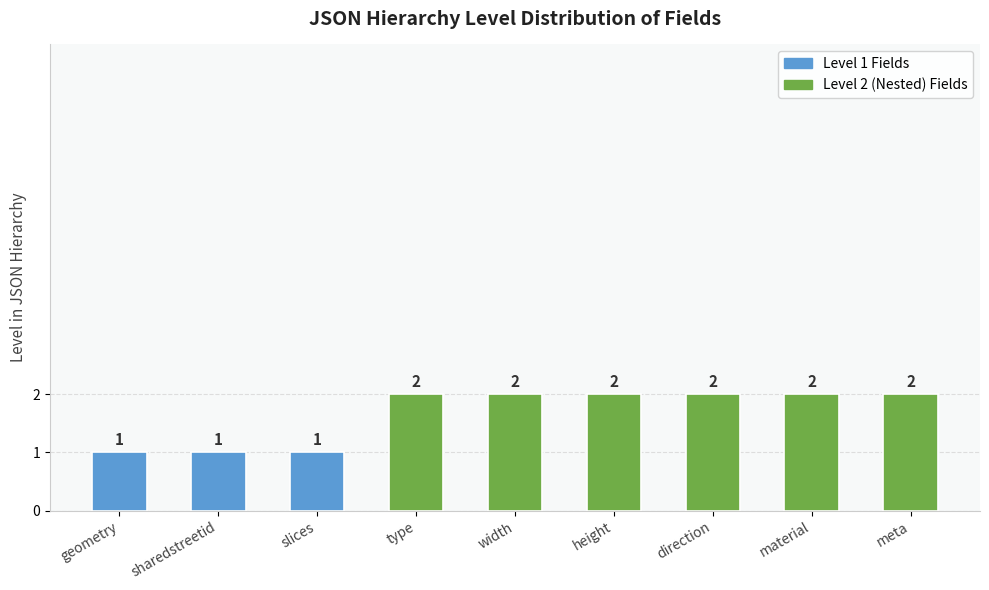

How many bars are there in total?

9